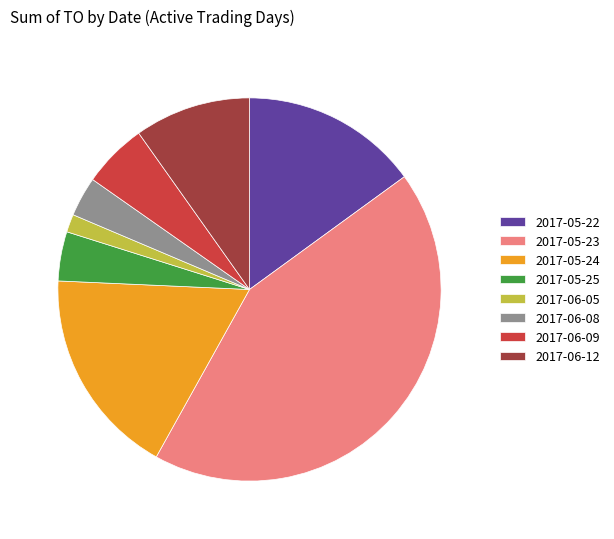

The 2017-05-24 slice represents 12% of the pie. True or false?

False